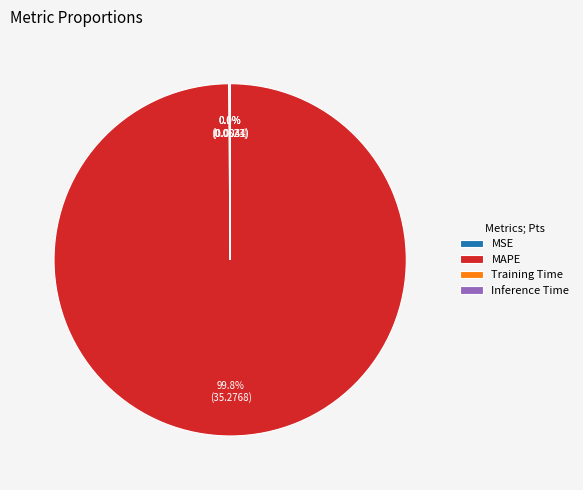

What is the largest slice in the pie chart?

MAPE